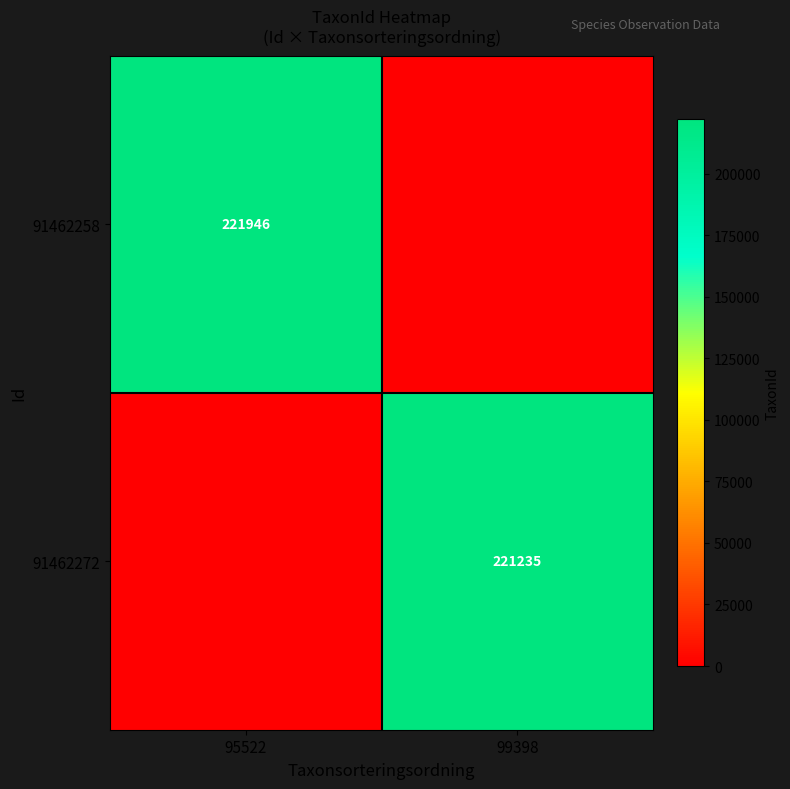

The 91462272 series shows 365784 at 99398. True or false?

False